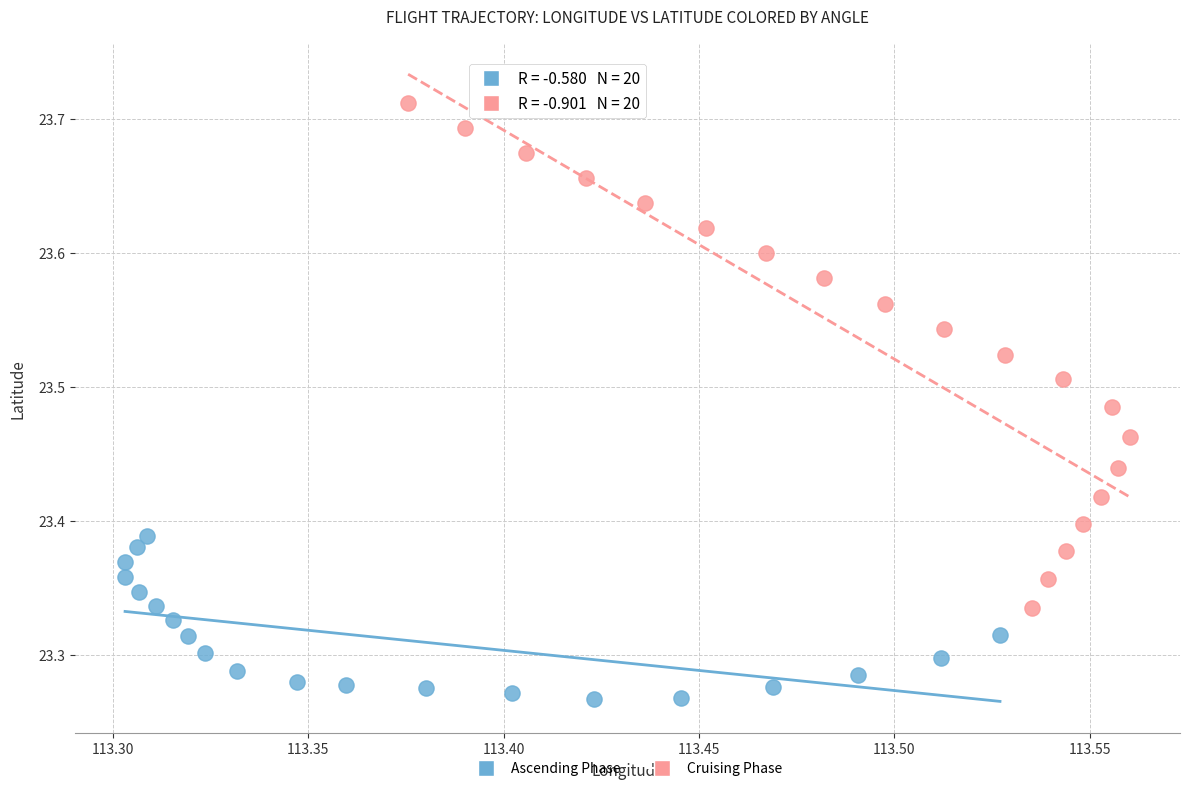

Which series reaches the maximum Y coordinate?

Cruising Phase